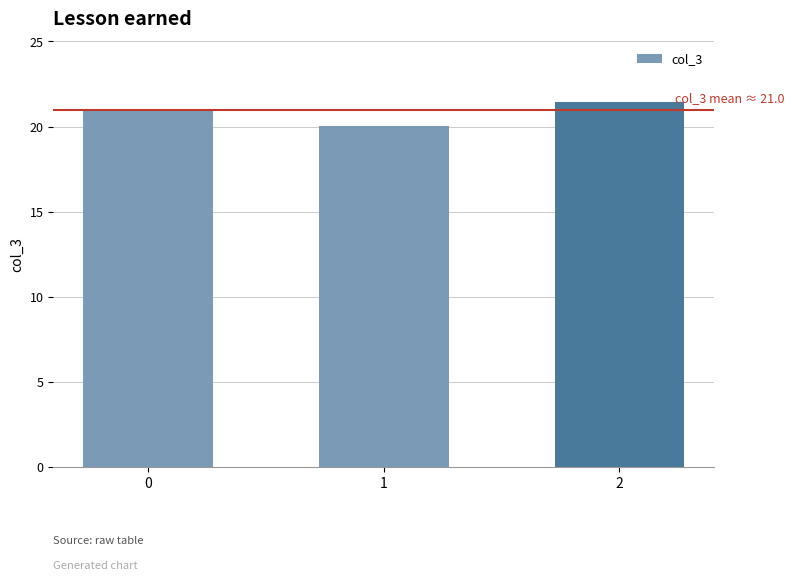

Reading left to right, transcribe all the data shown in this chart.

21.0	20.1	21.4